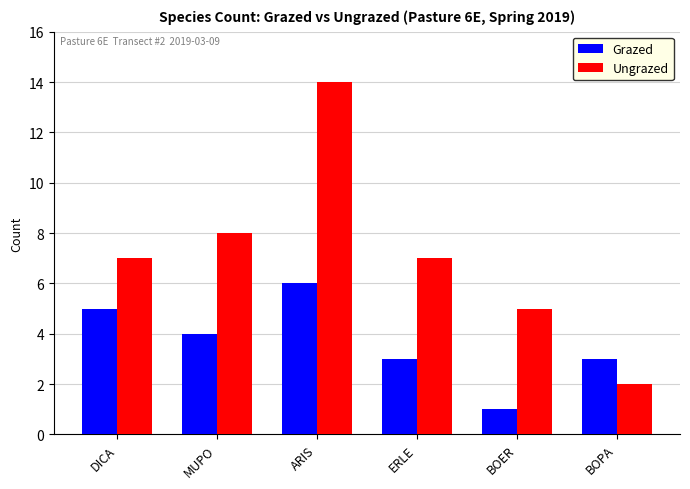

Read the Grazed value at ERLE.

3